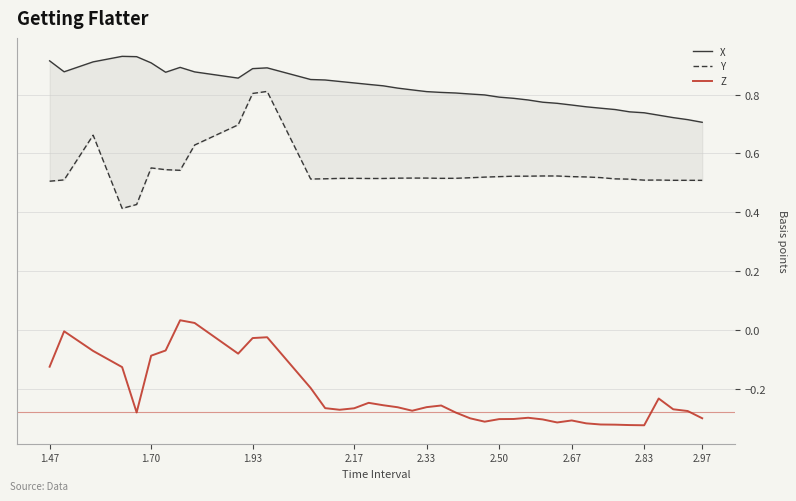

True or false: X and Y intersect in this chart.

False